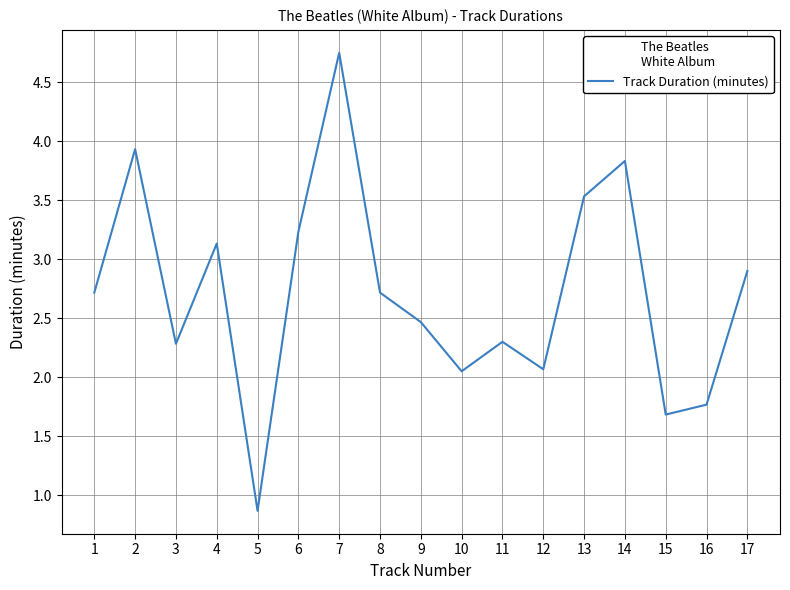

Count the number of categories in the chart.

17